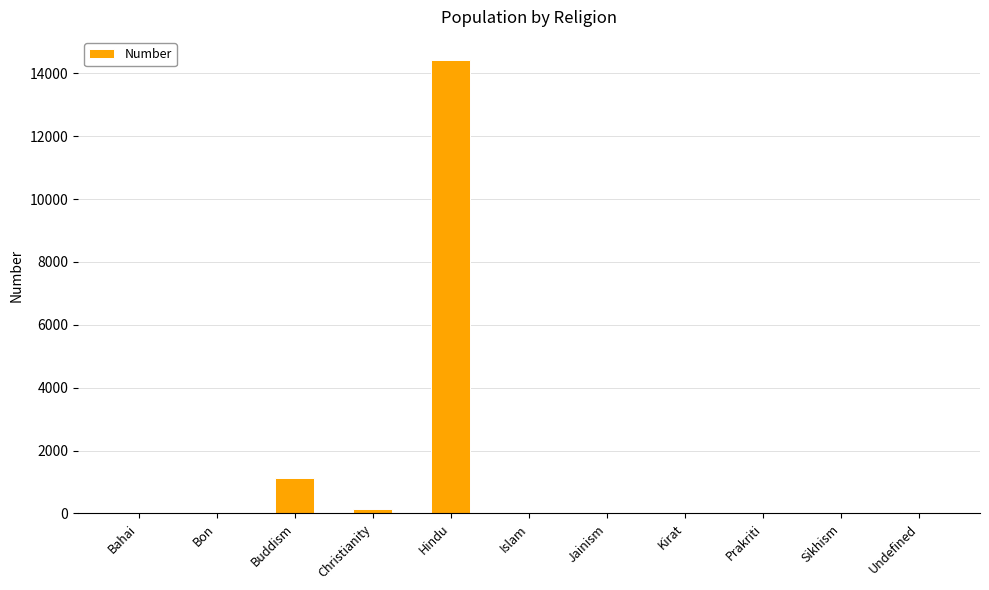

What is the difference between the values at Christianity and Buddism?

969